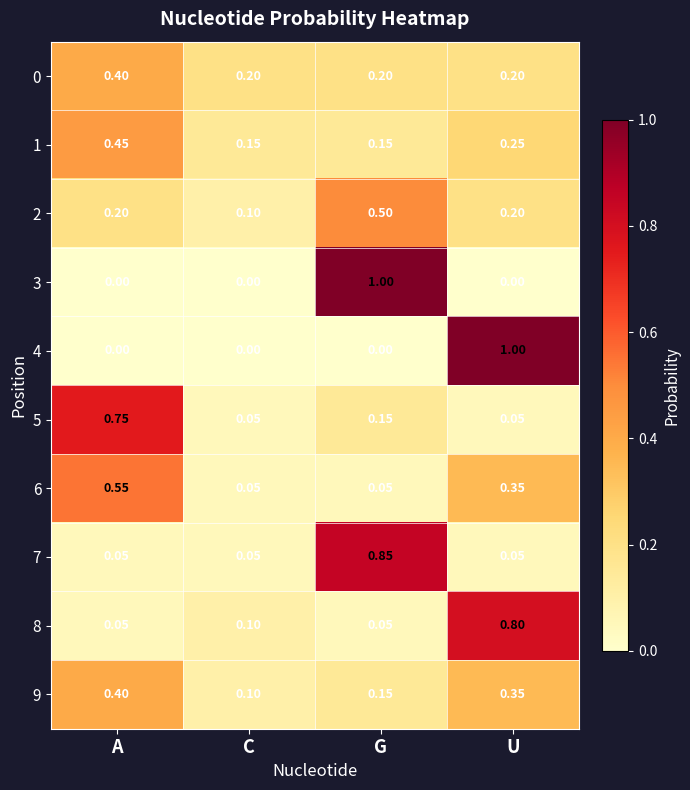

Where is 9 nearest to the value 0?

C